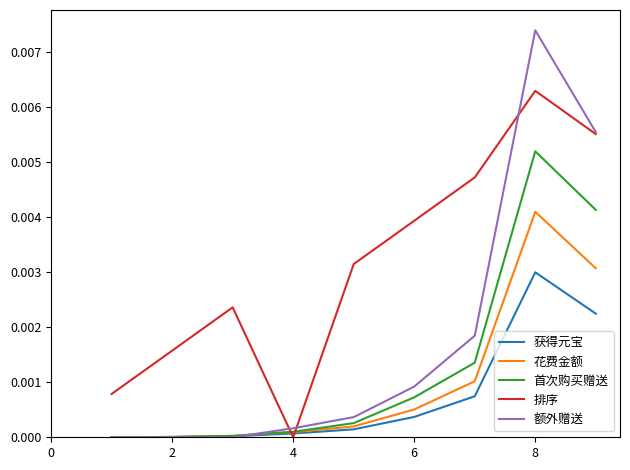

Rank the series by their maximum value, from highest to lowest.

额外赠送, 排序, 首次购买赠送, 花费金额, 获得元宝